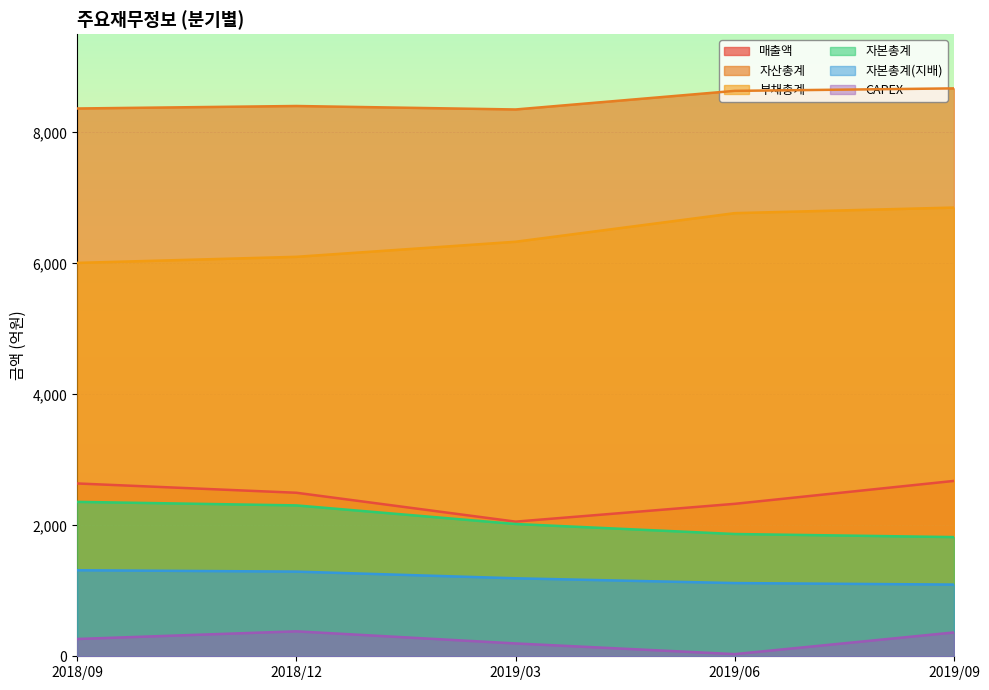

What is the maximum value for CAPEX?

381